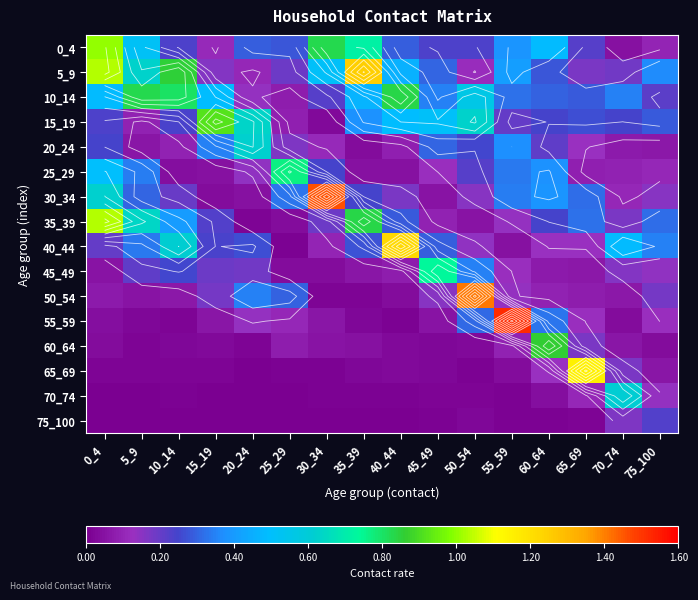

What is the total value across all series at 20_24?

3.0